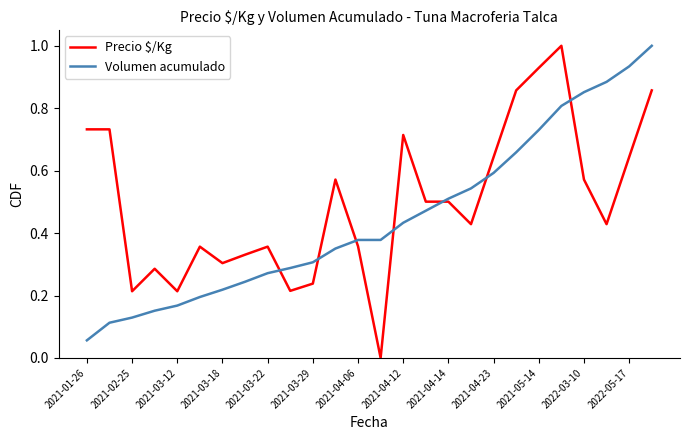

What is the maximum value shown in the chart?

1.0